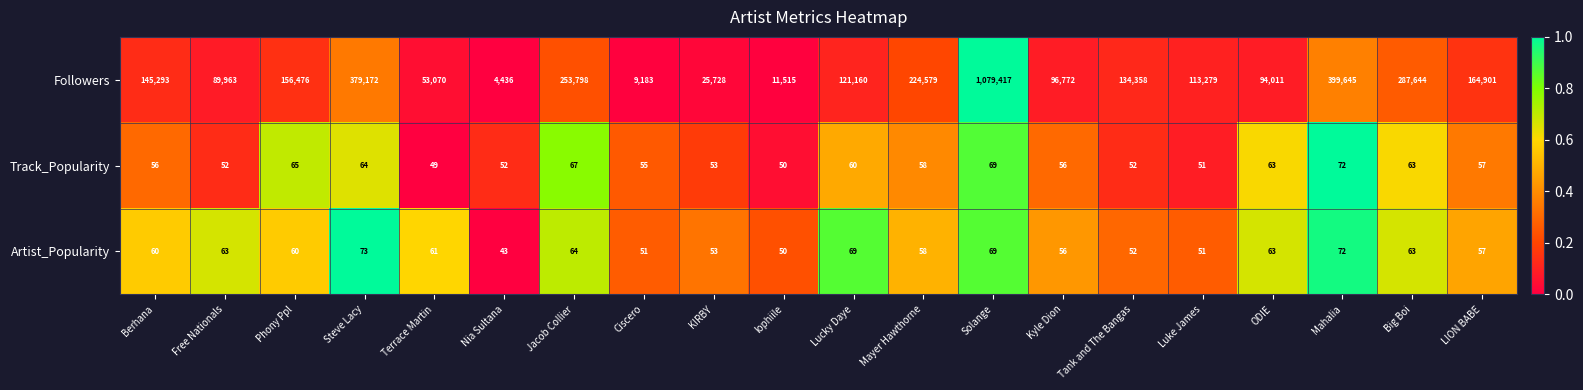

Rank the series at Terrace Martin from highest to lowest value.

Followers, Artist_Popularity, Track_Popularity